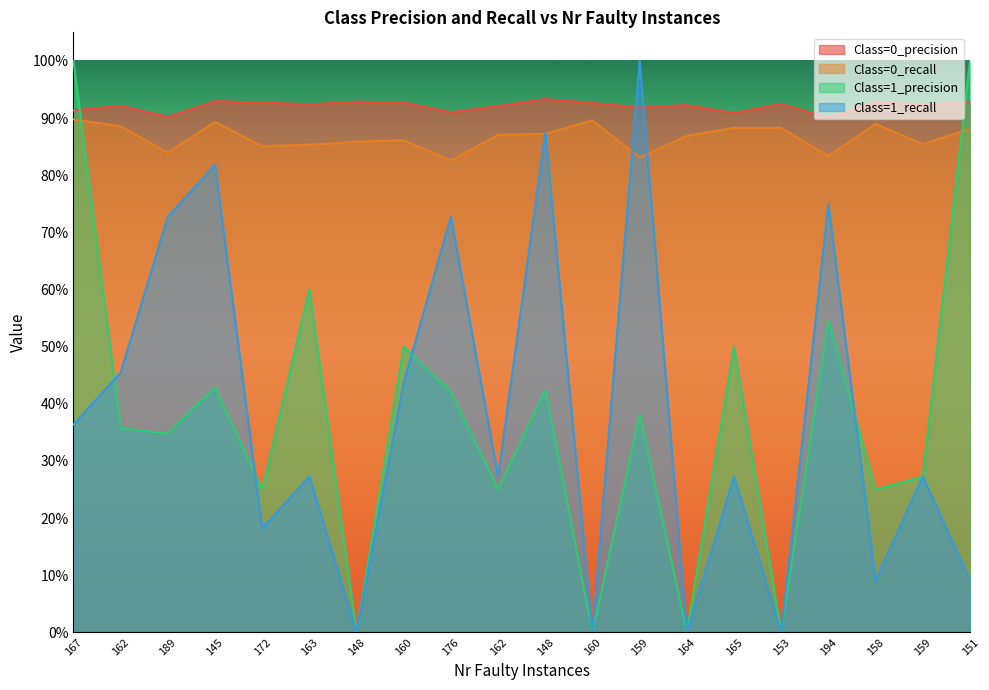

Rank the series by their maximum value, from highest to lowest.

Class=1_precision, Class=1_recall, Class=0_precision, Class=0_recall